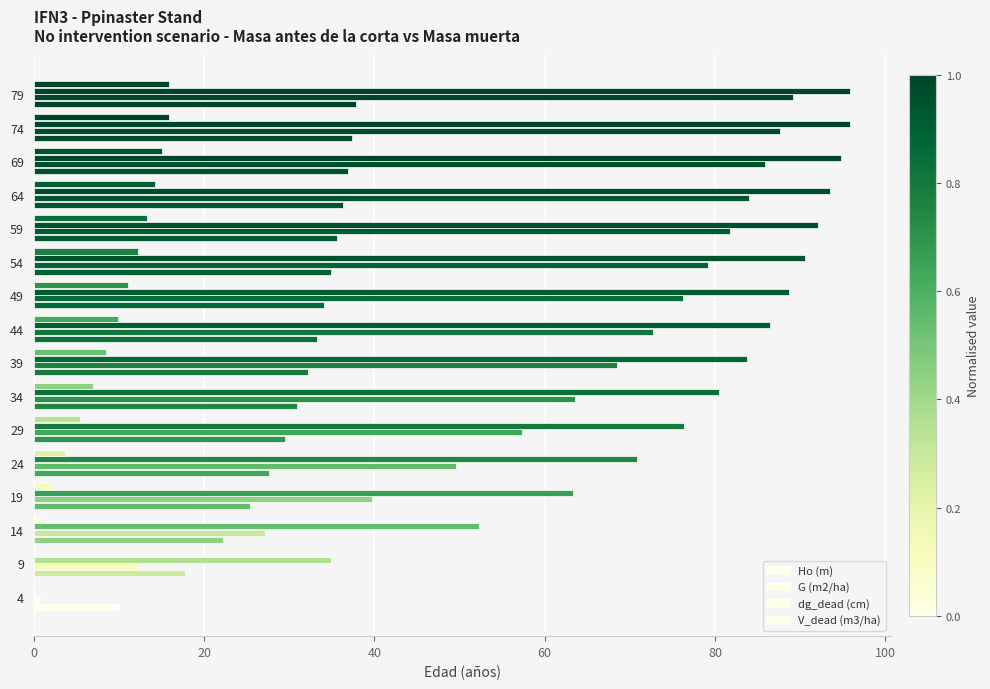

Which series has the largest total across all categories?

dg_dead (cm)